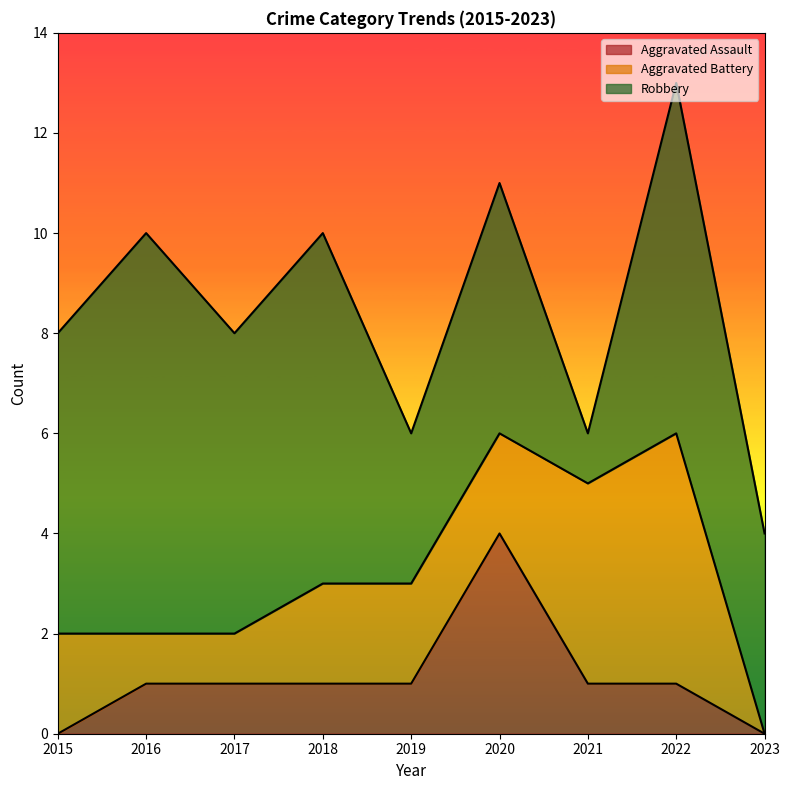

Reading right to left, transcribe all the data shown in this chart.

Aggravated Assault: 2023=0	2022=1	2021=1	2020=4	2019=1	2018=1	2017=1	2016=1	2015=0
Aggravated Battery: 2023=0	2022=5	2021=4	2020=2	2019=2	2018=2	2017=1	2016=1	2015=2
Robbery: 2023=4	2022=7	2021=1	2020=5	2019=3	2018=7	2017=6	2016=8	2015=6